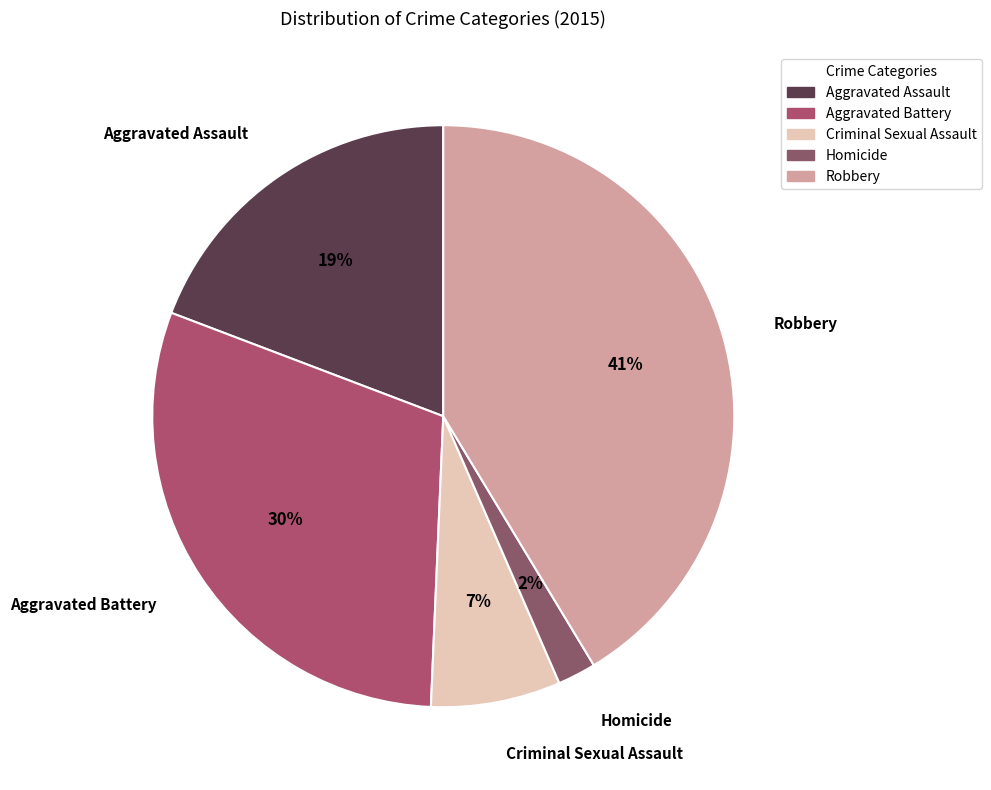

Combined, do Aggravated Battery and Aggravated Assault account for over 50%?

No